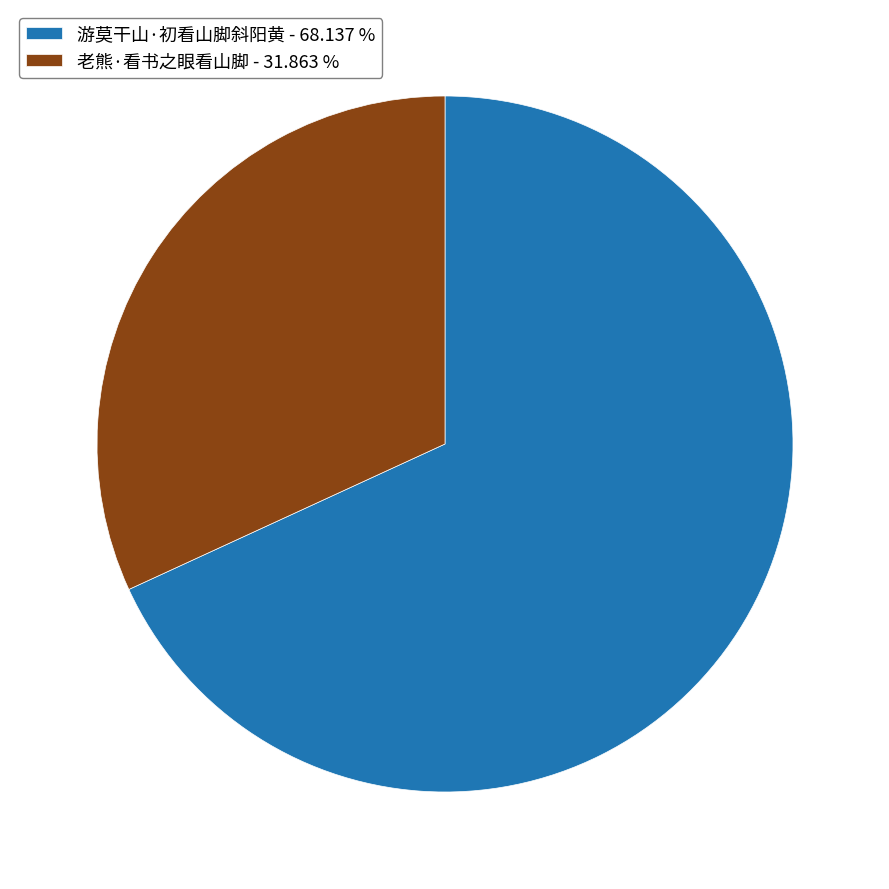

Combined, do 老熊·看书之眼看山脚 - 31.863 % and 游莫干山·初看山脚斜阳黄 - 68.137 % account for over 50%?

Yes